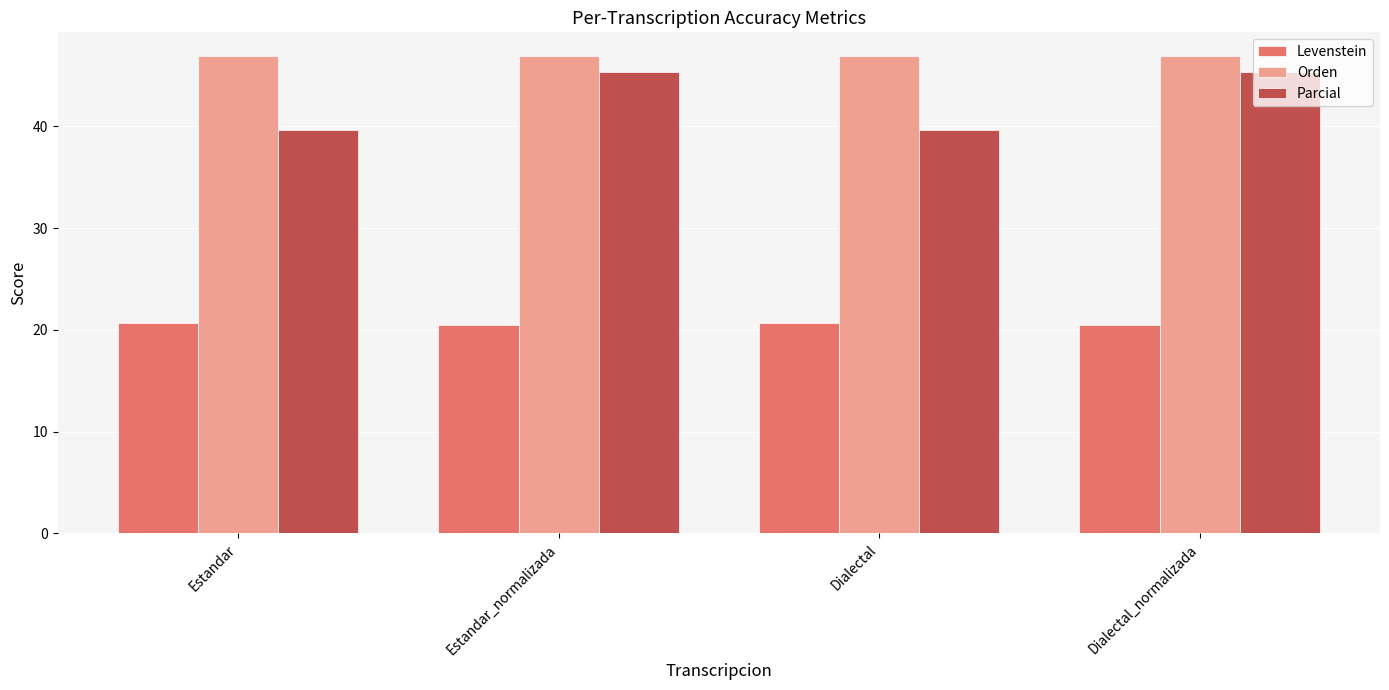

Count the number of categories in the chart.

4